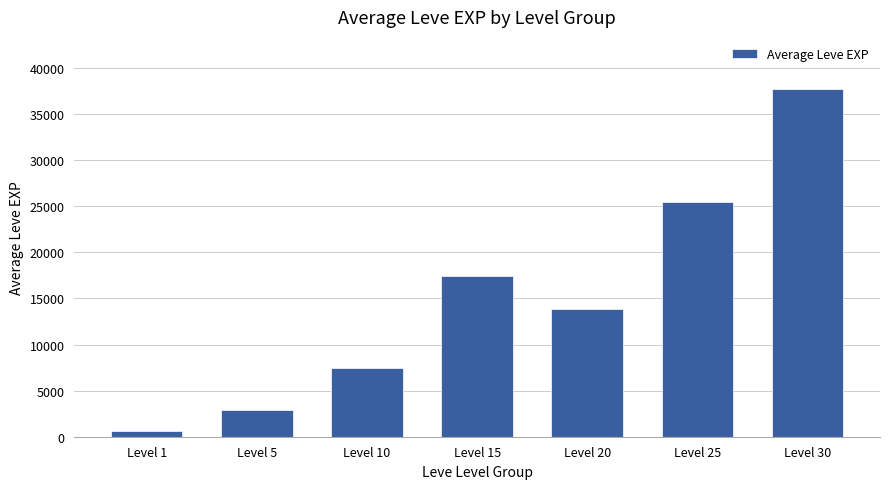

Where does the data first go above 13877?

Level 15